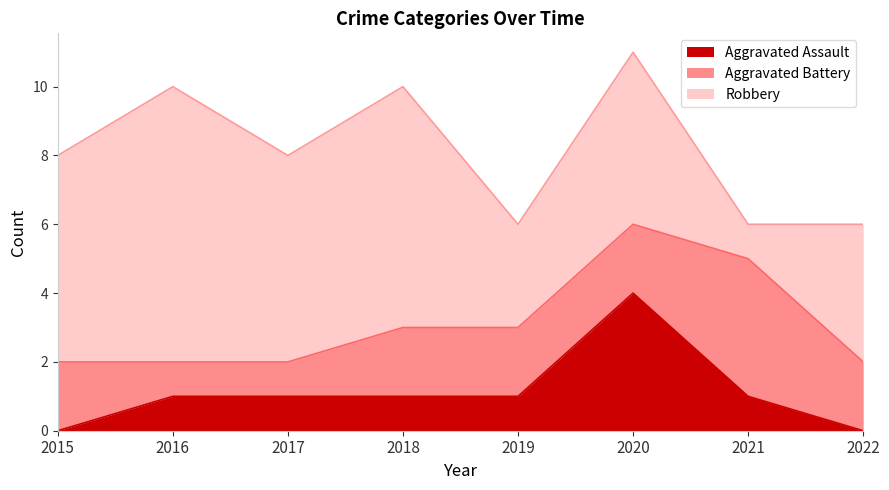

What is the value of the Aggravated Battery point at the 8th from the left?

2